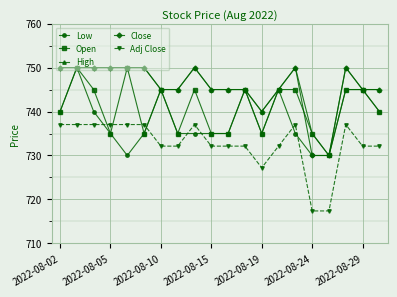

Count the High values in the range 745 to 750.

17